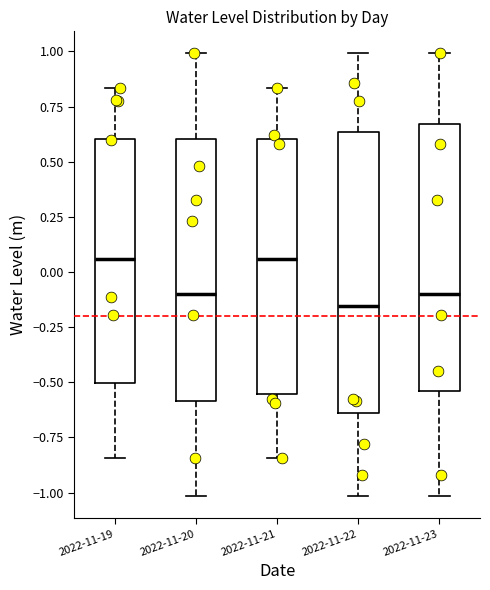

Where does the upper whisker of the box for 2022-11-21 end on the y-axis? The values are not printed on the chart, so give them approximately, as read against the axis.

0.85